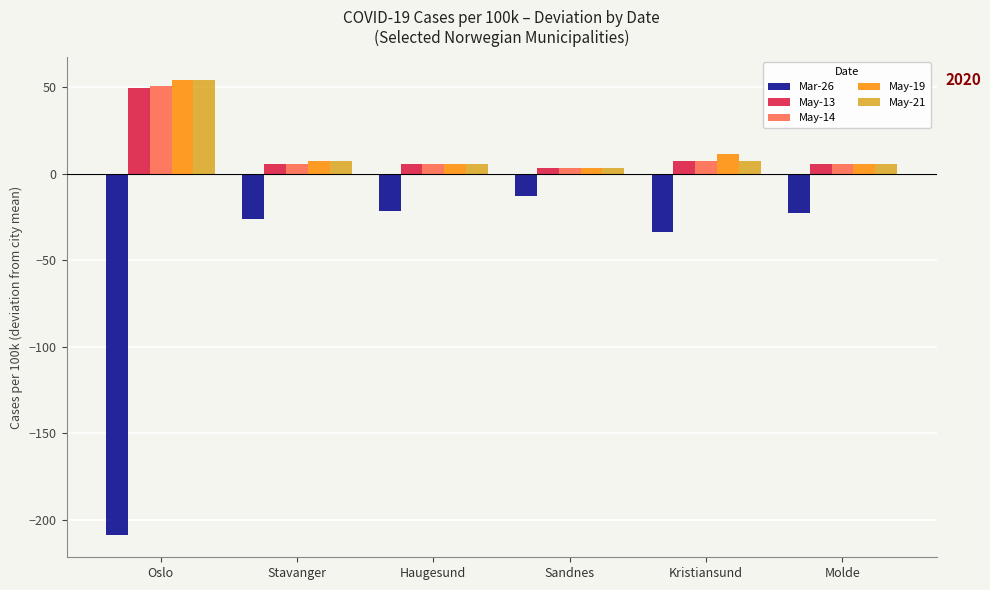

Is it true that Mar-26 equals -208.7 at Oslo?

True